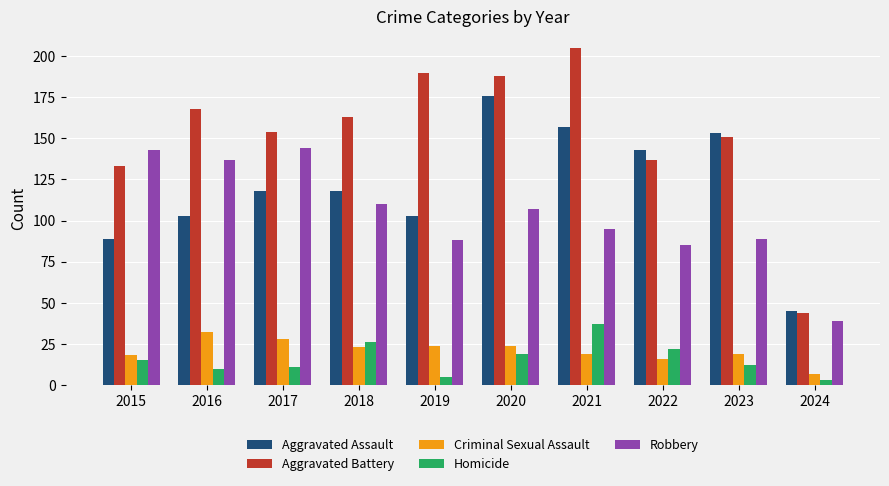

What is the value of the Aggravated Battery bar at the 1st from the left?

133